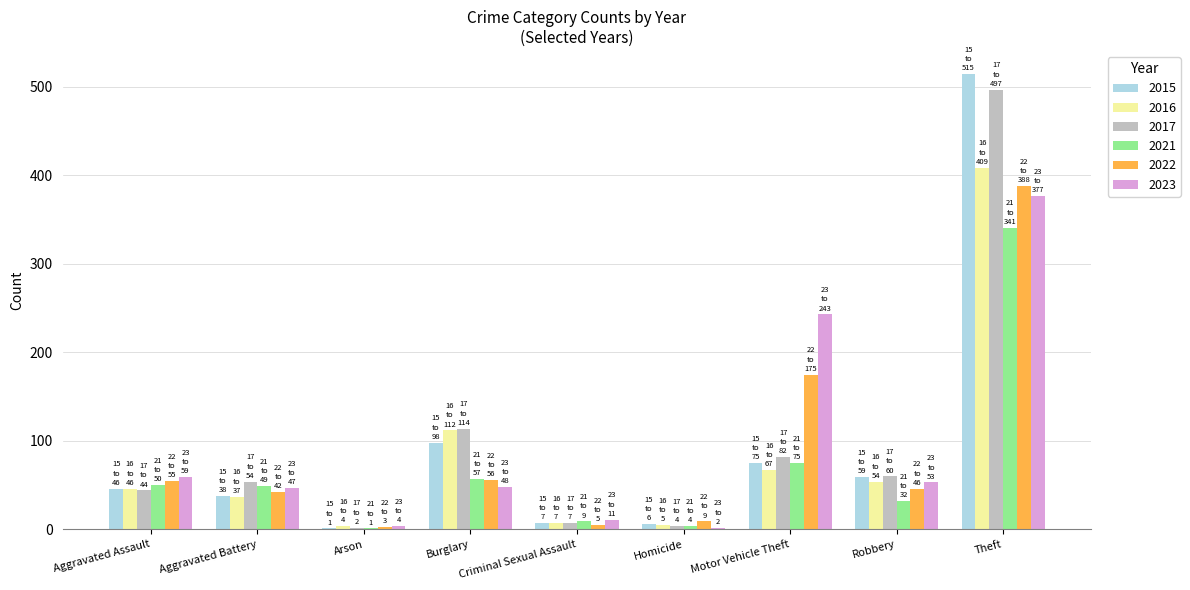

At which category is the sum across all series the highest?

Theft